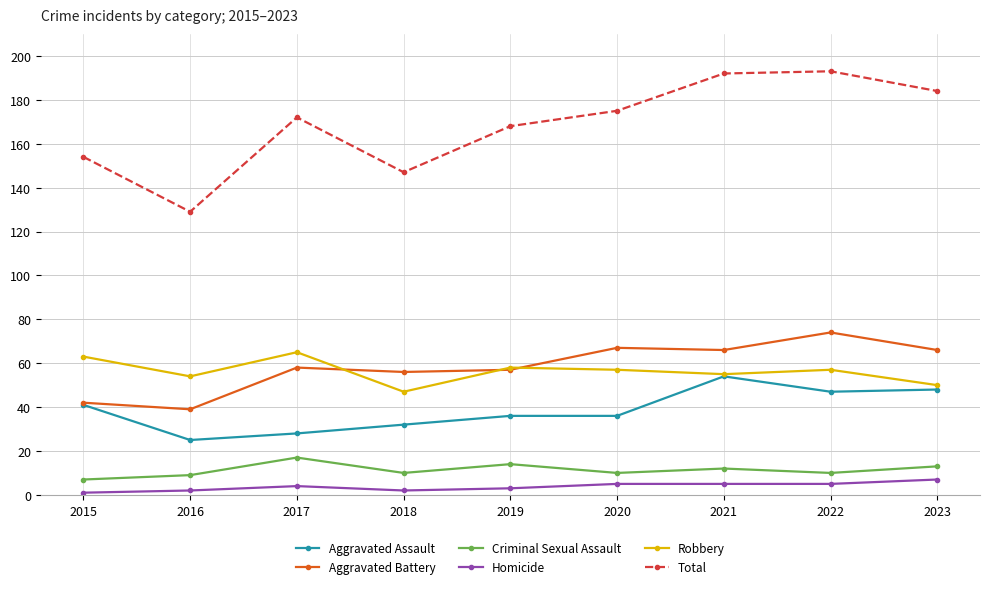

What is the maximum value for Aggravated Battery?

74